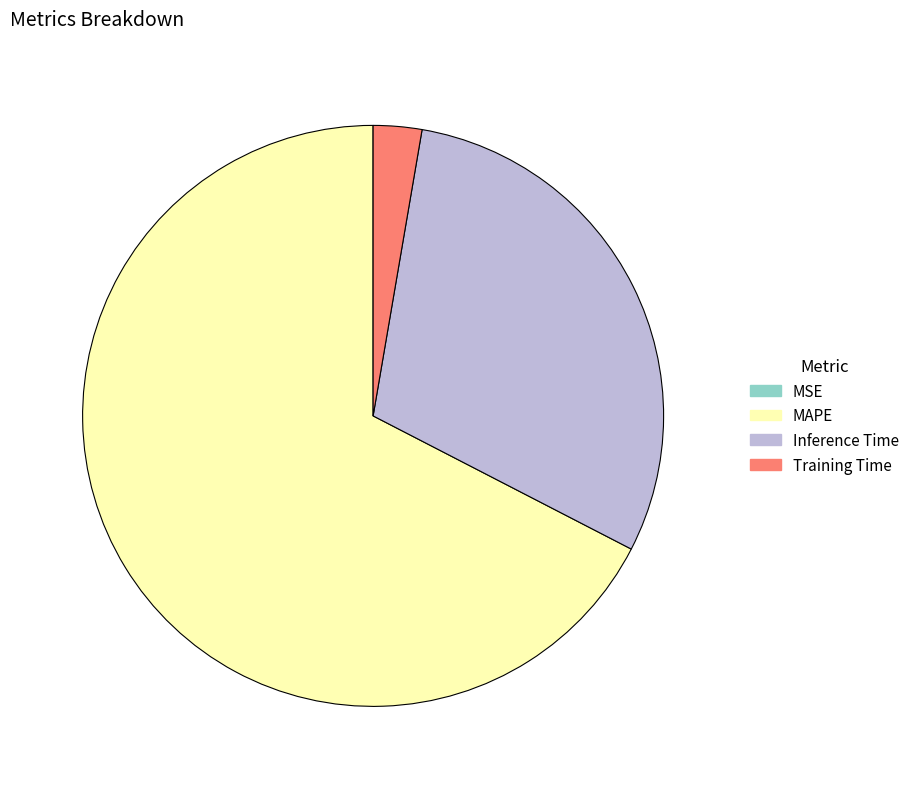

Is there a majority slice in this chart?

Yes